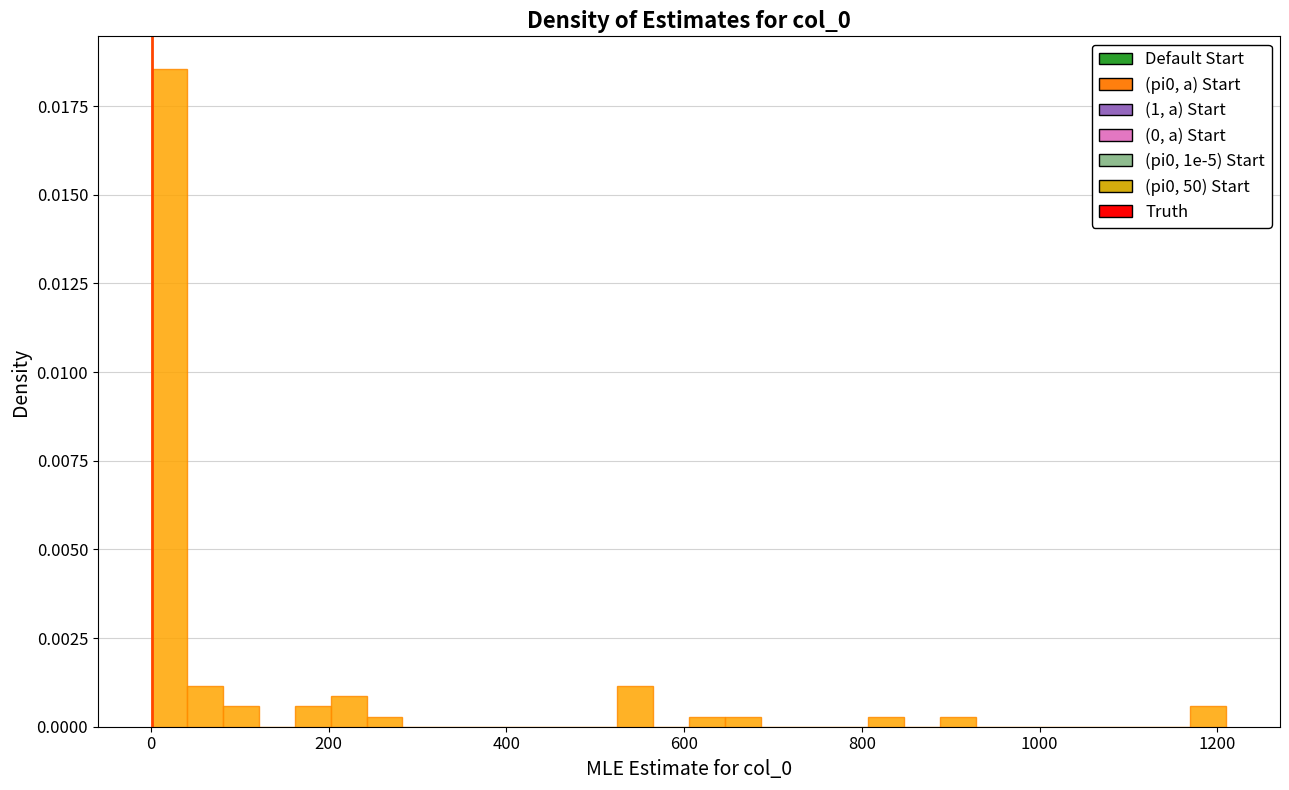

Around what value on the x-axis is the tallest bar? Give the approximate position of its centre, as read against the axis.

20